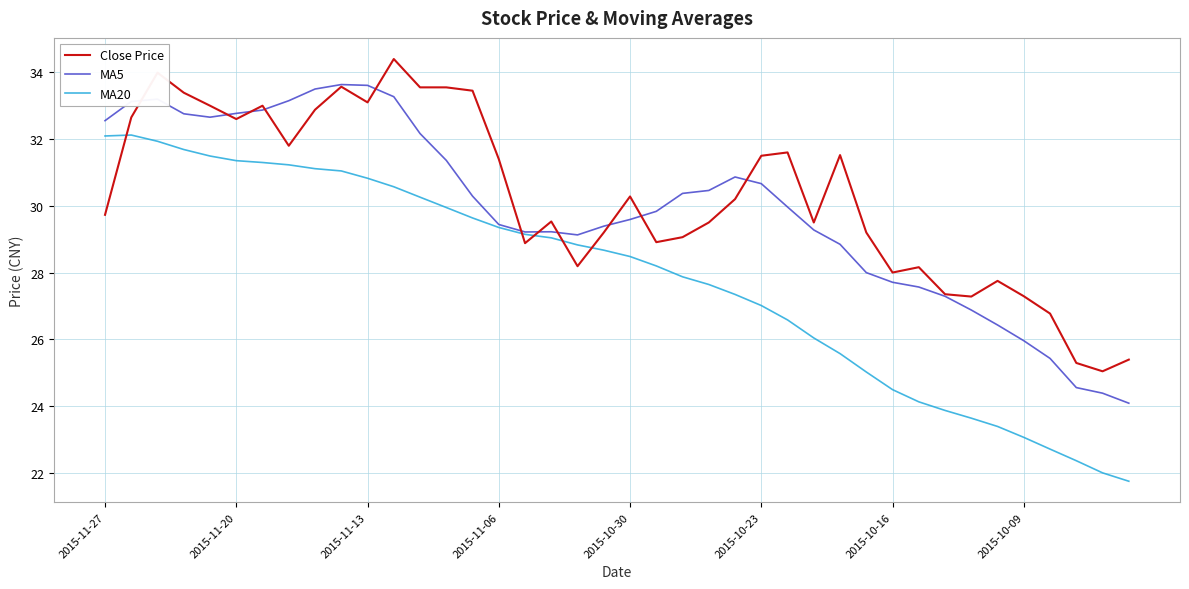

List the series in order of their peak value, lowest first.

MA20, MA5, Close Price